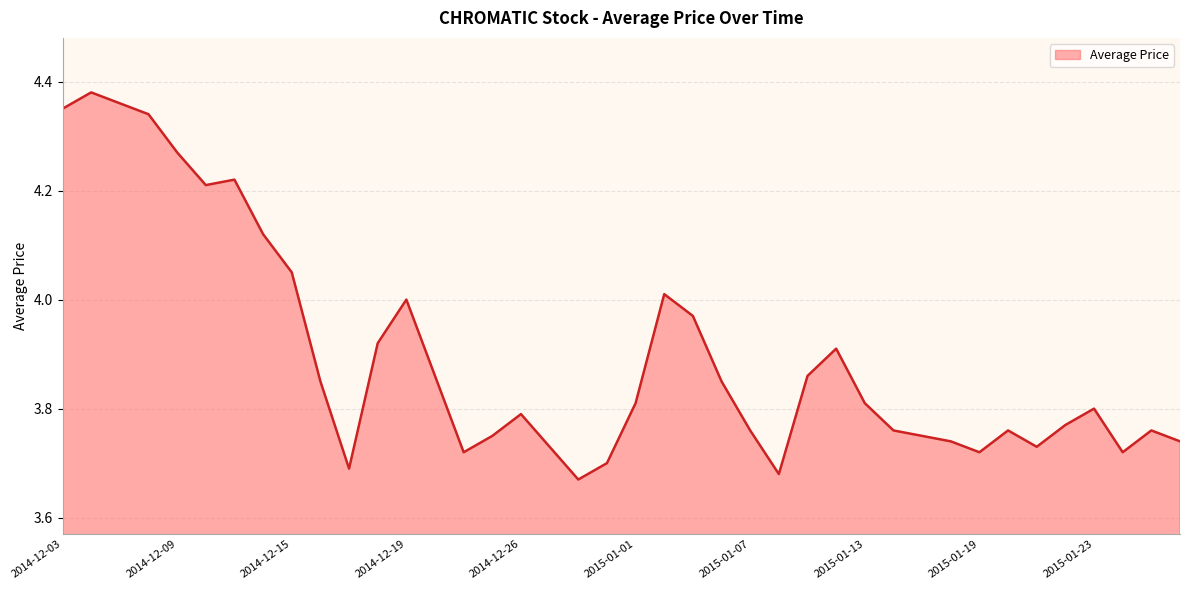

Does the chart have visible grid lines?

Yes